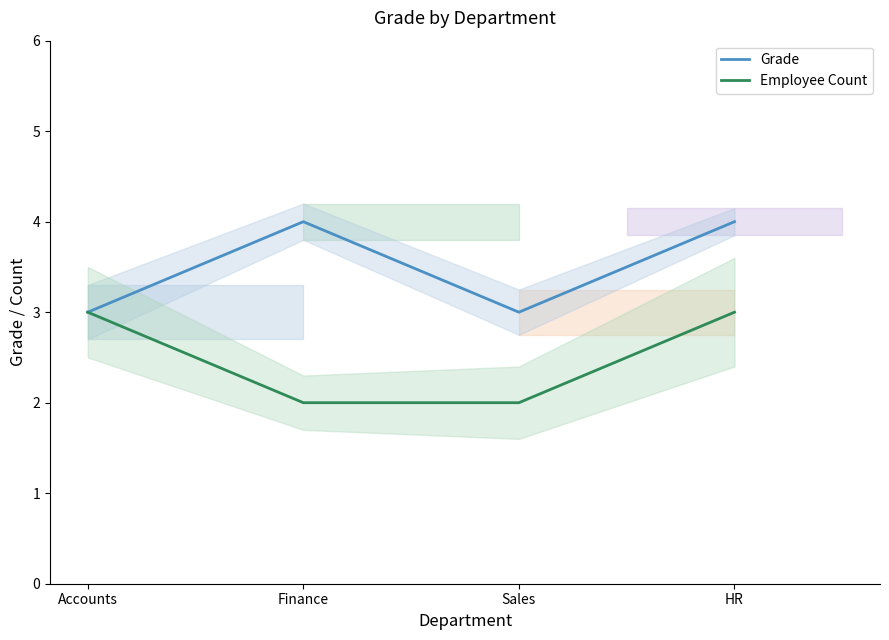

Where is Grade nearest to the value 3?

Accounts